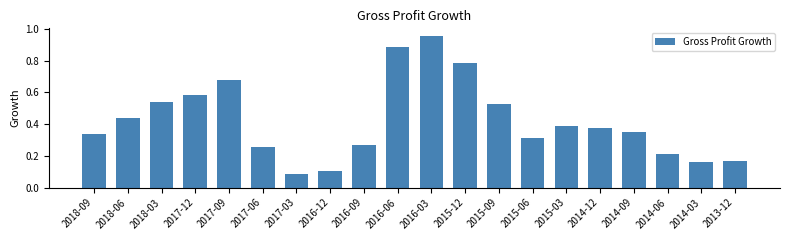

Is it true that the value at 2018-03 is 0.3?

False